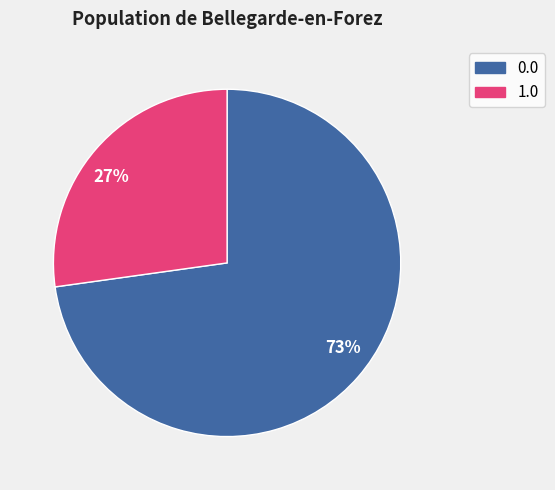

True or false: 73% accounts for 73% of the total.

True